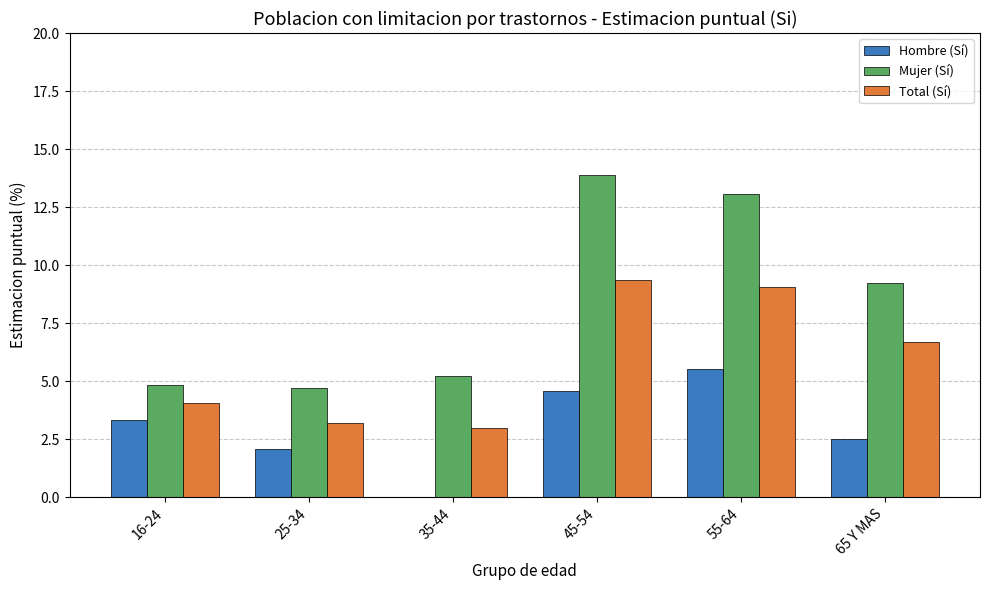

What is the maximum value shown in the chart?

13.9